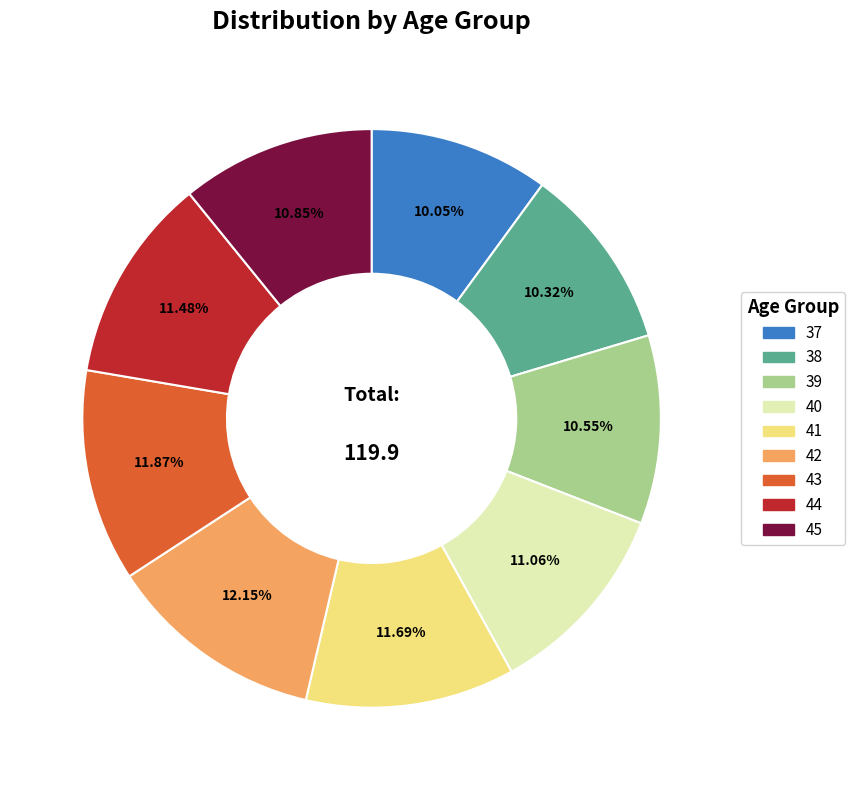

Between 37 and 43, which is larger?

43